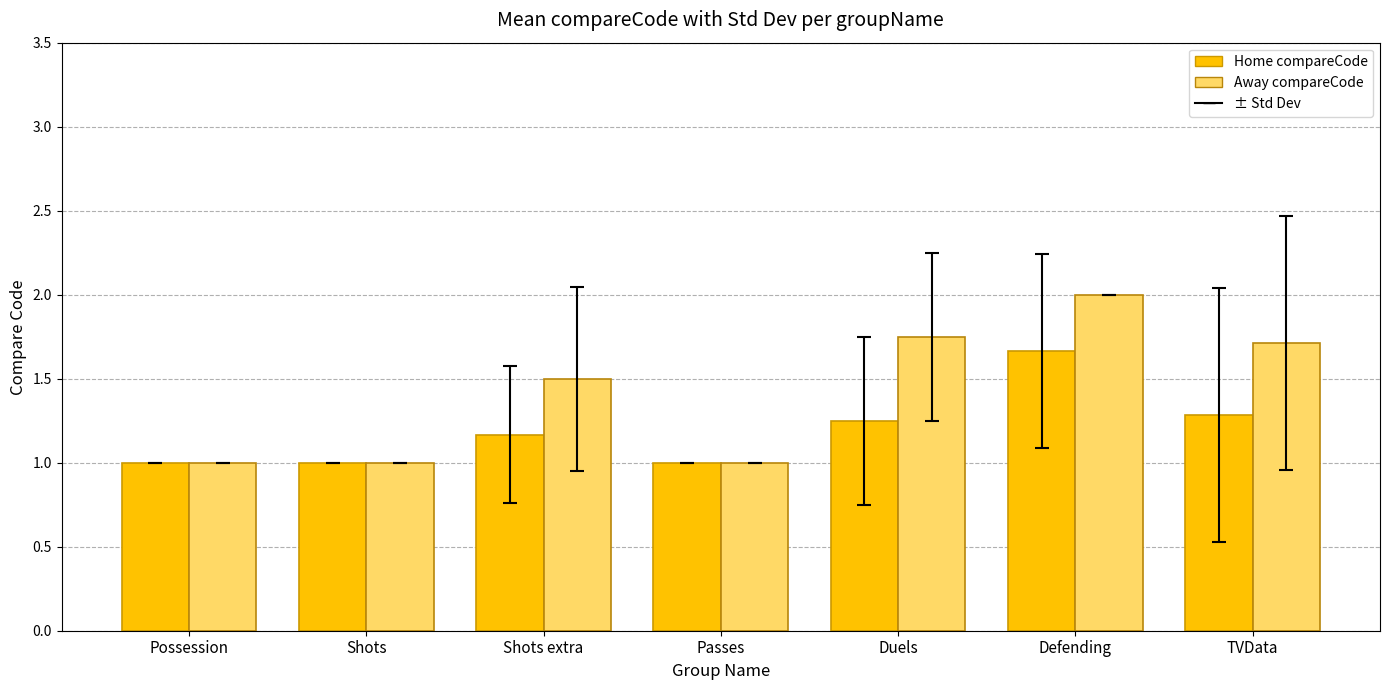

What is the smallest value displayed?

1.0